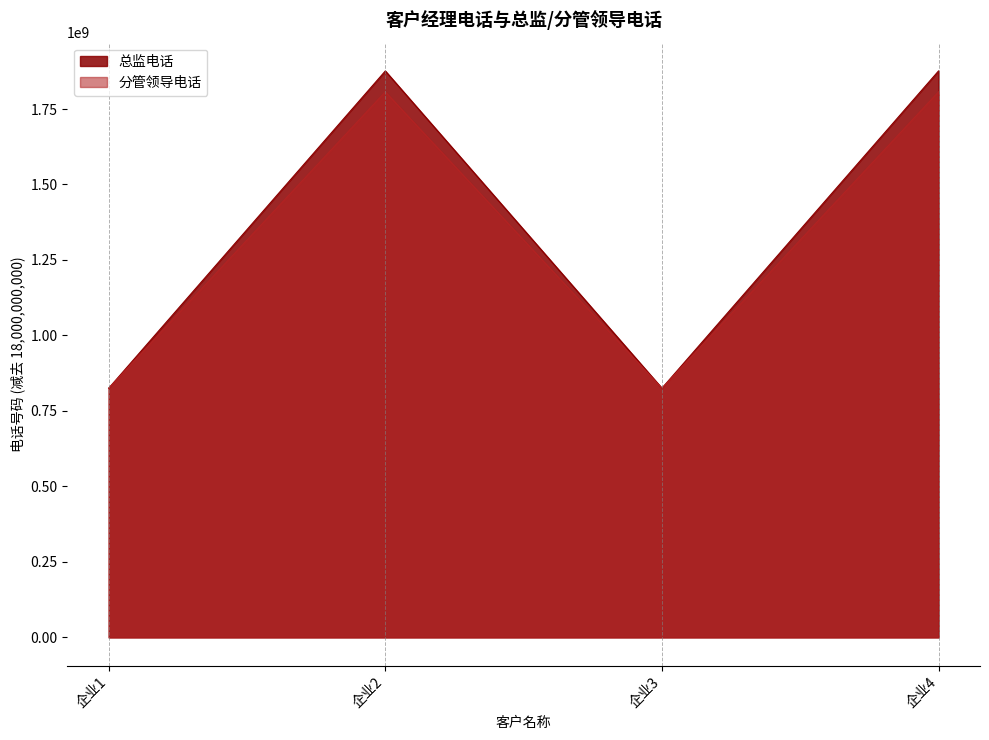

The 总监电话 series shows 1273875451 at 企业2. True or false?

False